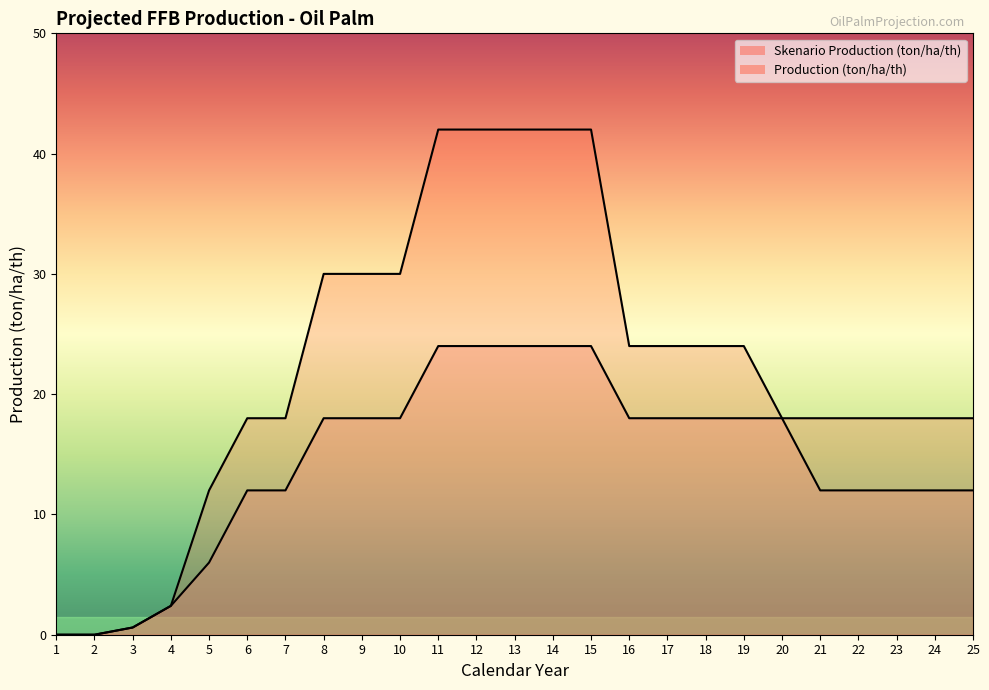

How many distinct data groups are displayed?

2